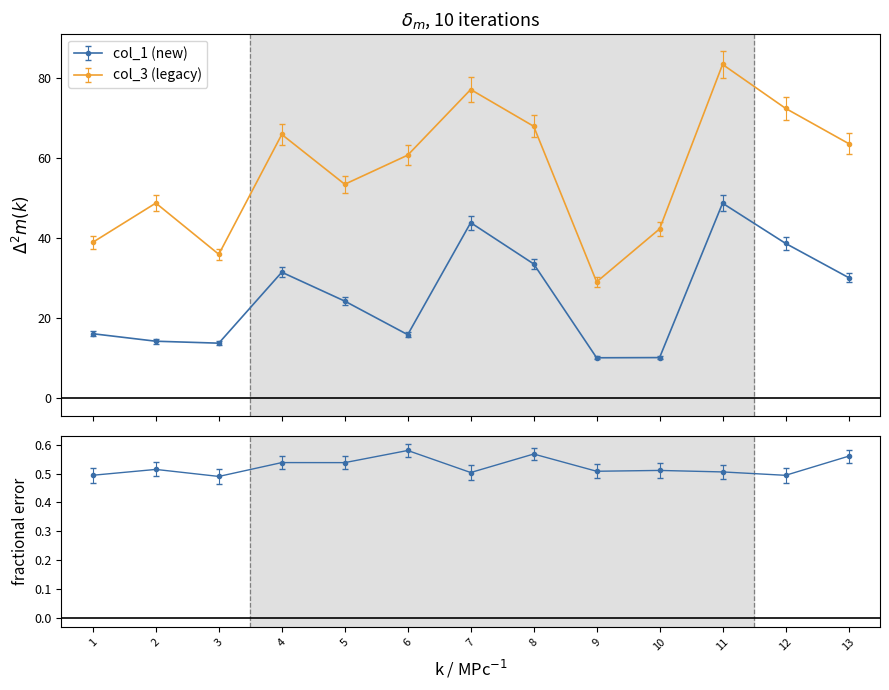

At which label does col_3 reach its peak?

11